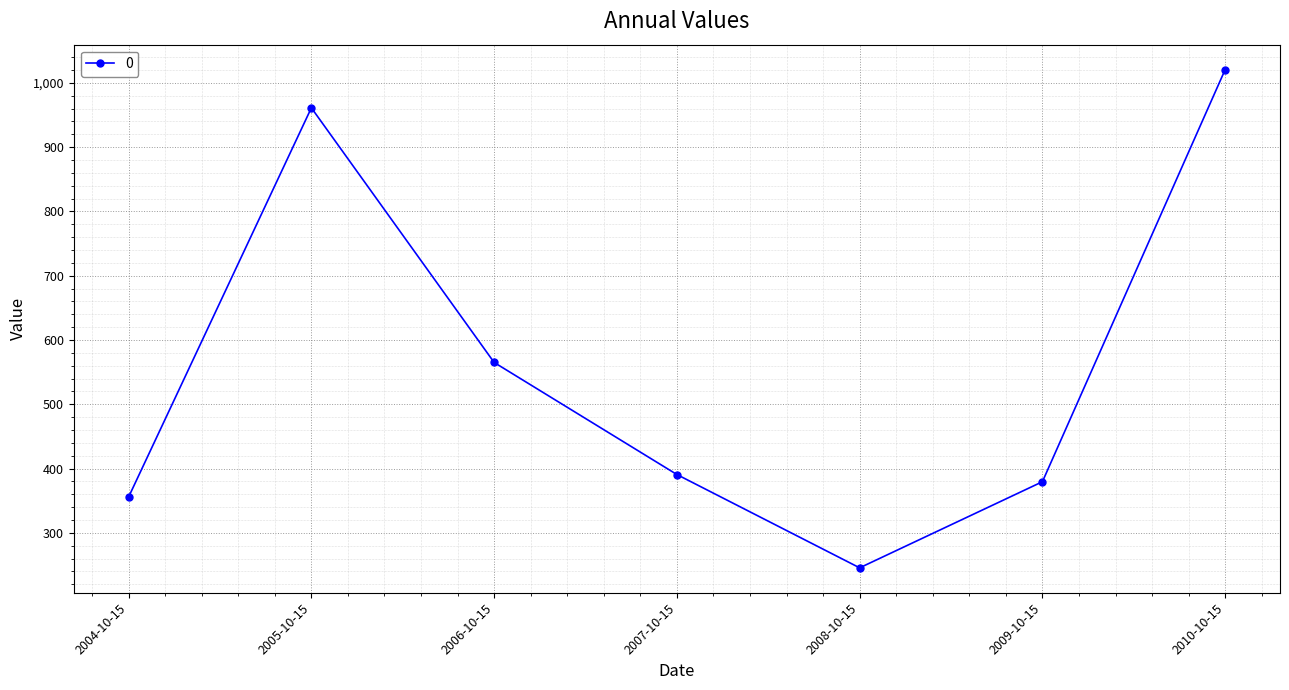

What is the label of the 2nd point from the right?

2009-10-15